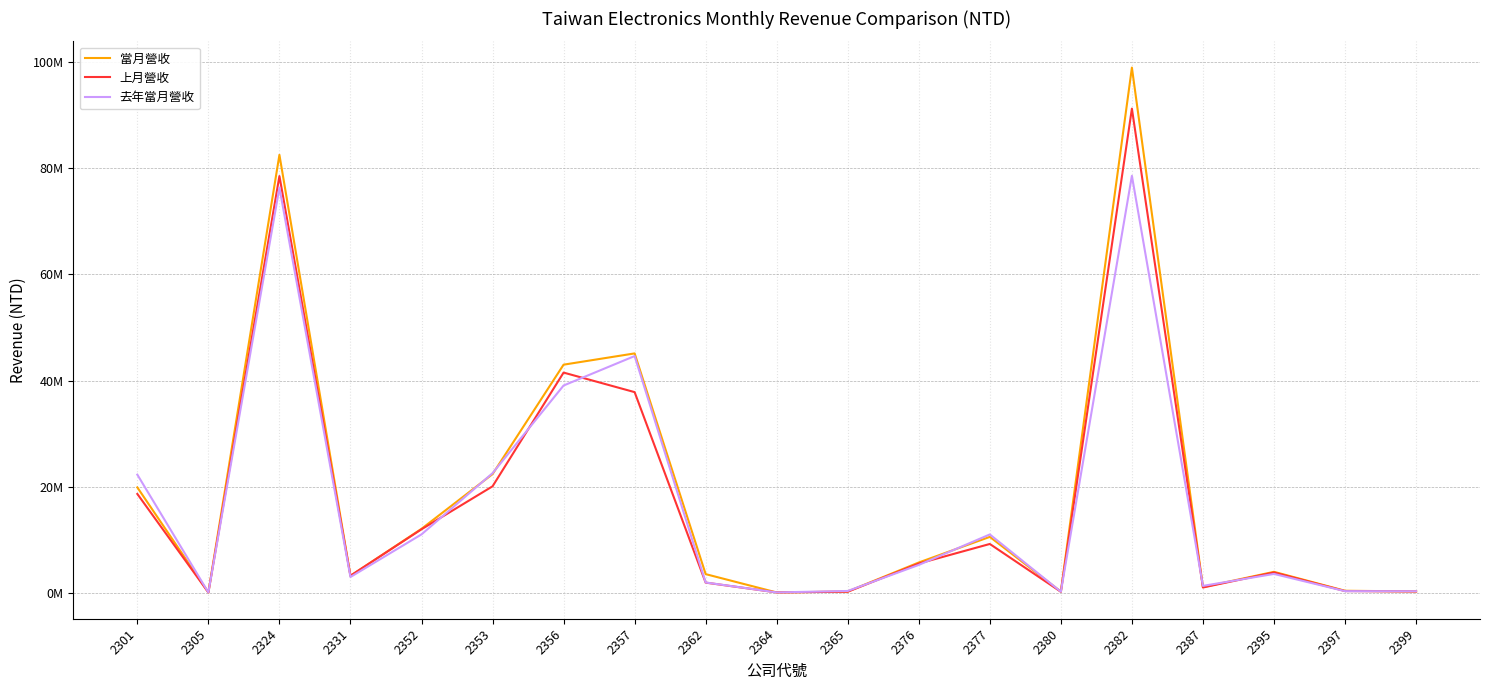

What are all the series names shown in the legend?

當月營收, 上月營收, 去年當月營收